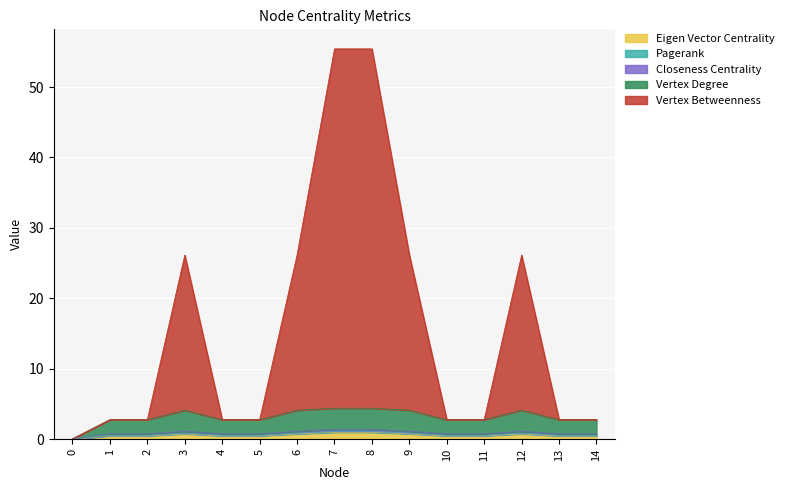

True or false: Vertex Betweenness and Closeness Centrality intersect in this chart.

False